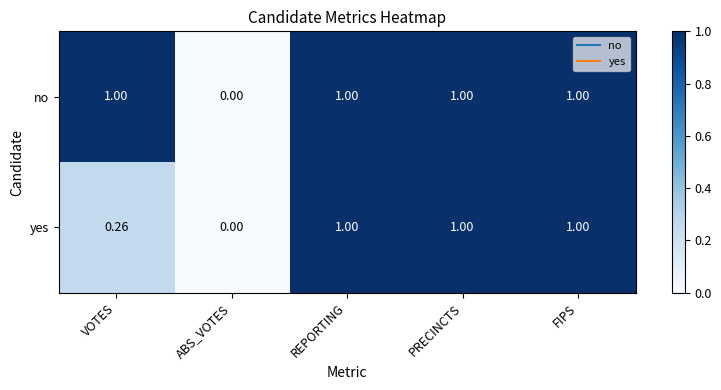

Between VOTES and PRECINCTS, which series saw the biggest shift?

yes